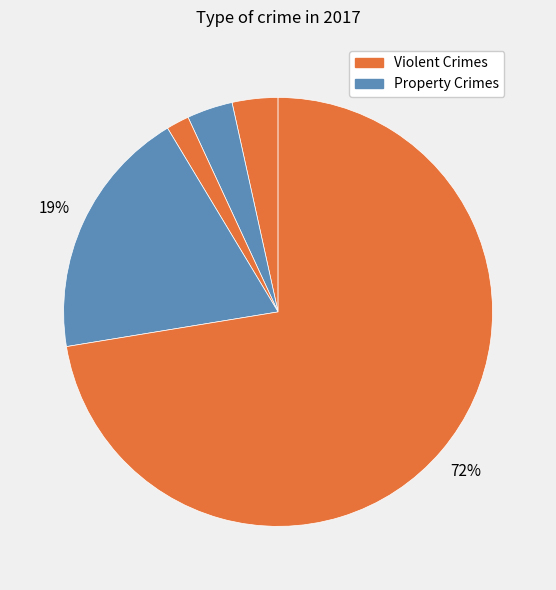

How many segments does this pie chart have?

5